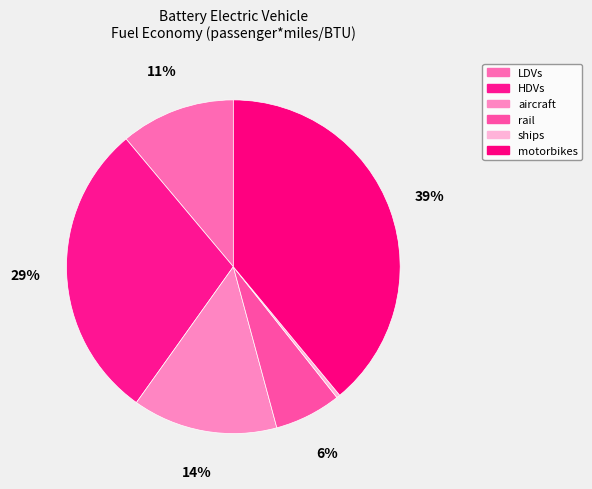

Rank the categories by value from highest to lowest.

motorbikes, HDVs, aircraft, LDVs, rail, ships